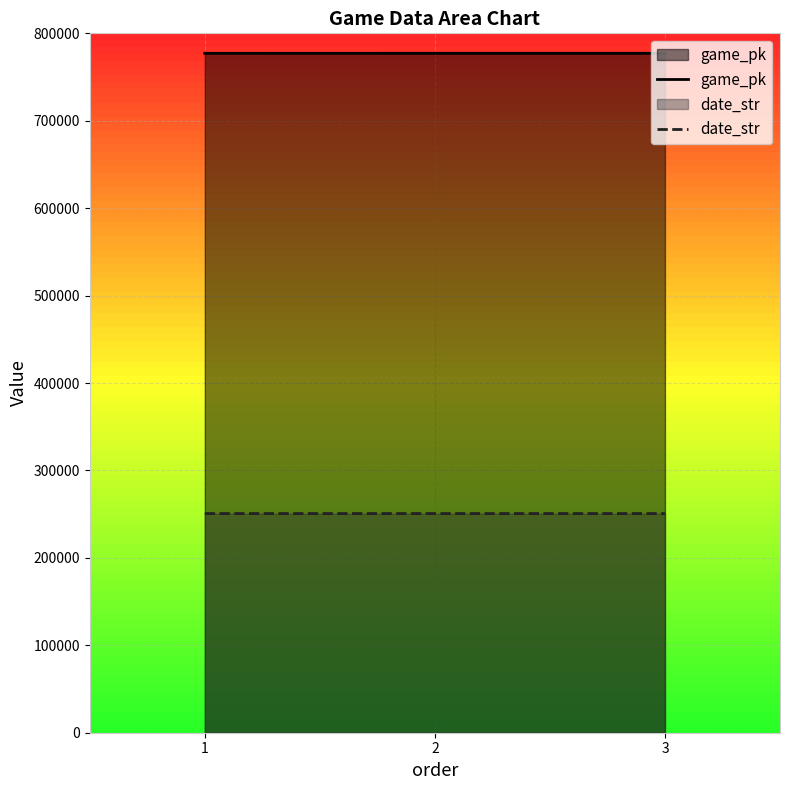

What is the difference between the date_str values at 3 and 2?

1